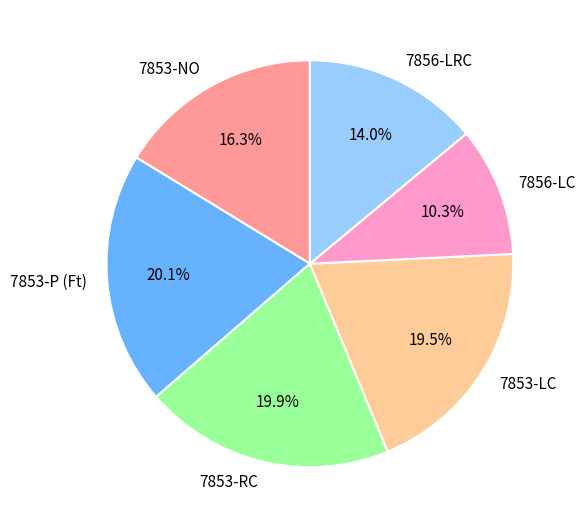

To the nearest percent, what percentage of the pie is 7856-LRC?

14%